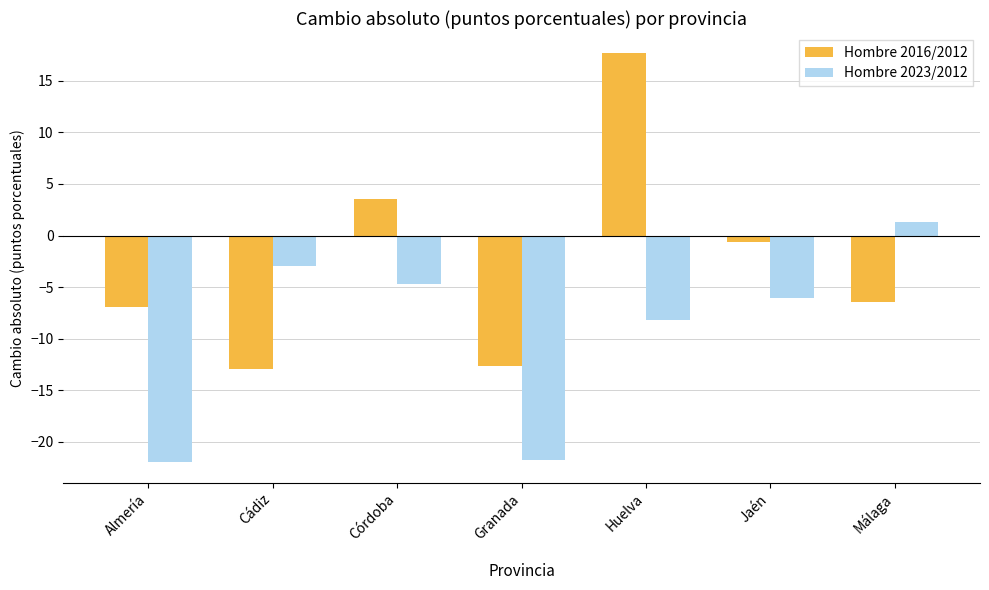

List the series in order of their overall mean, highest first.

Hombre 2016/2012, Hombre 2023/2012